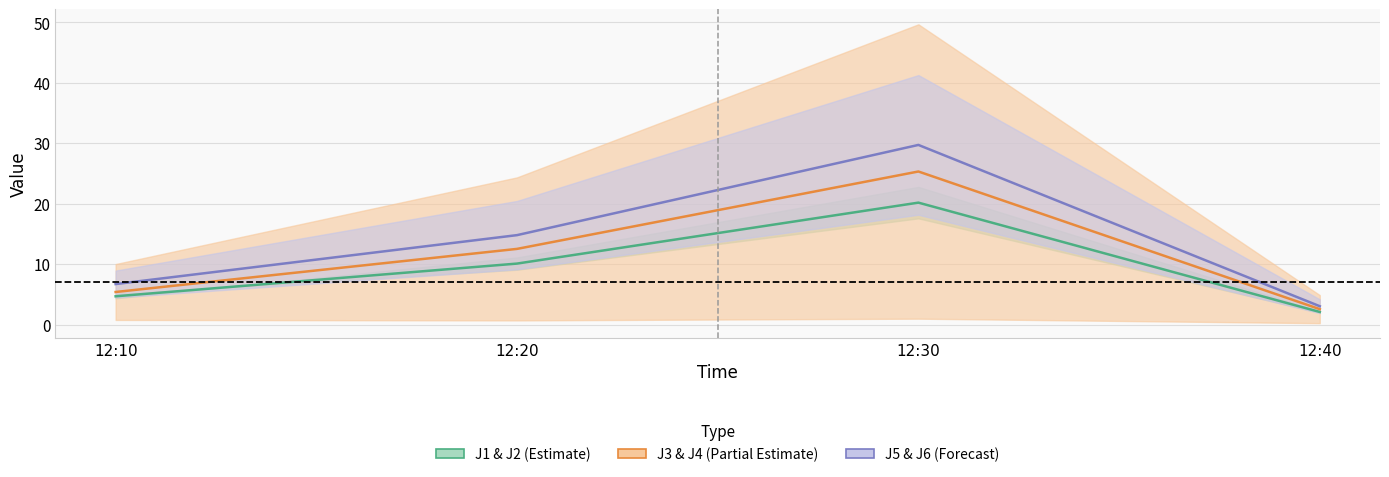

Between 12:20 and 12:40, which series saw the biggest shift?

J5 & J6 (Forecast) mid